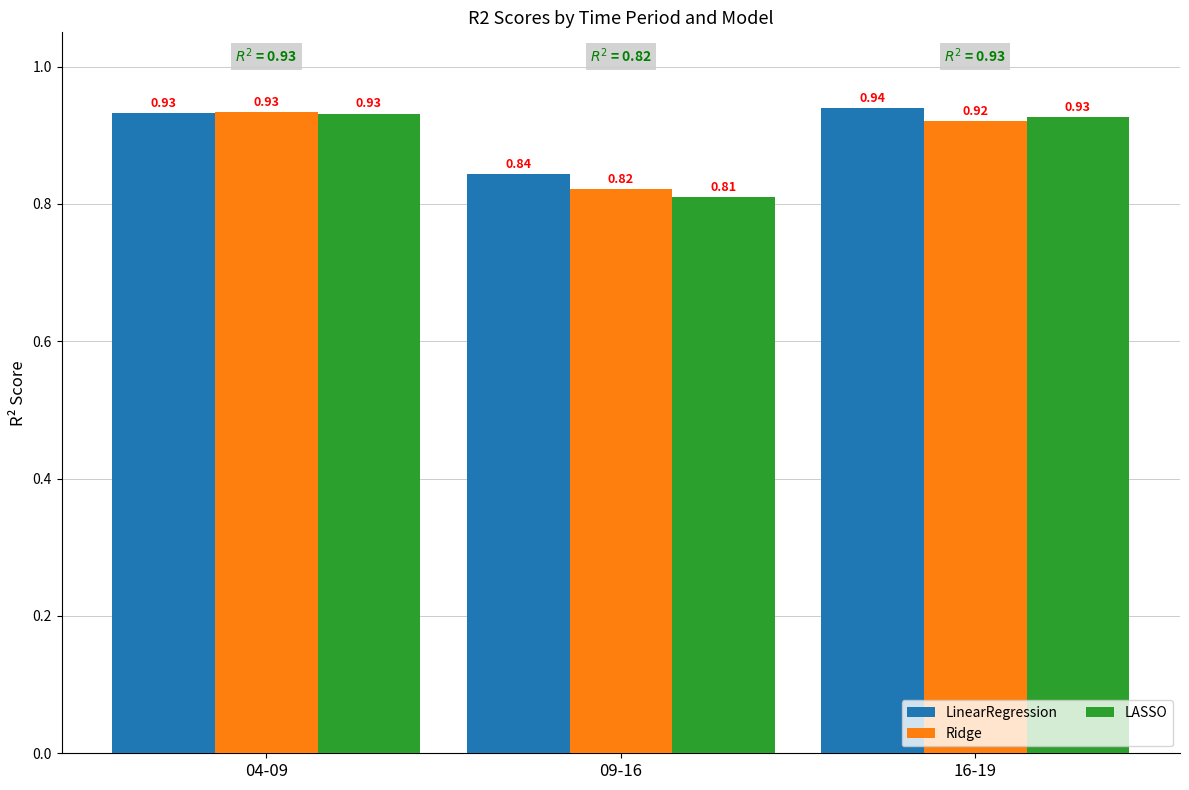

How many groups of bars are there?

3